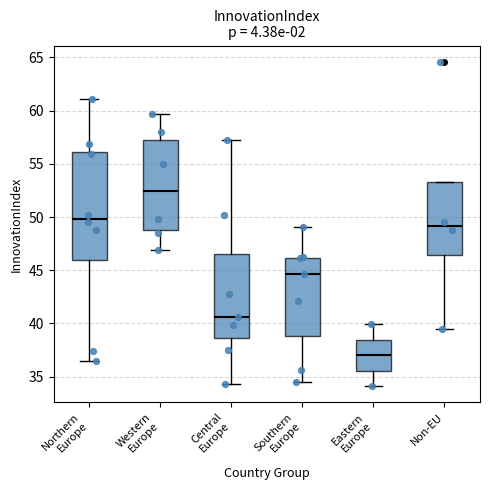

Where does the median line of the box for Non-EU sit on the y-axis? The values are not printed on the chart, so give them approximately, as read against the axis.

49.0